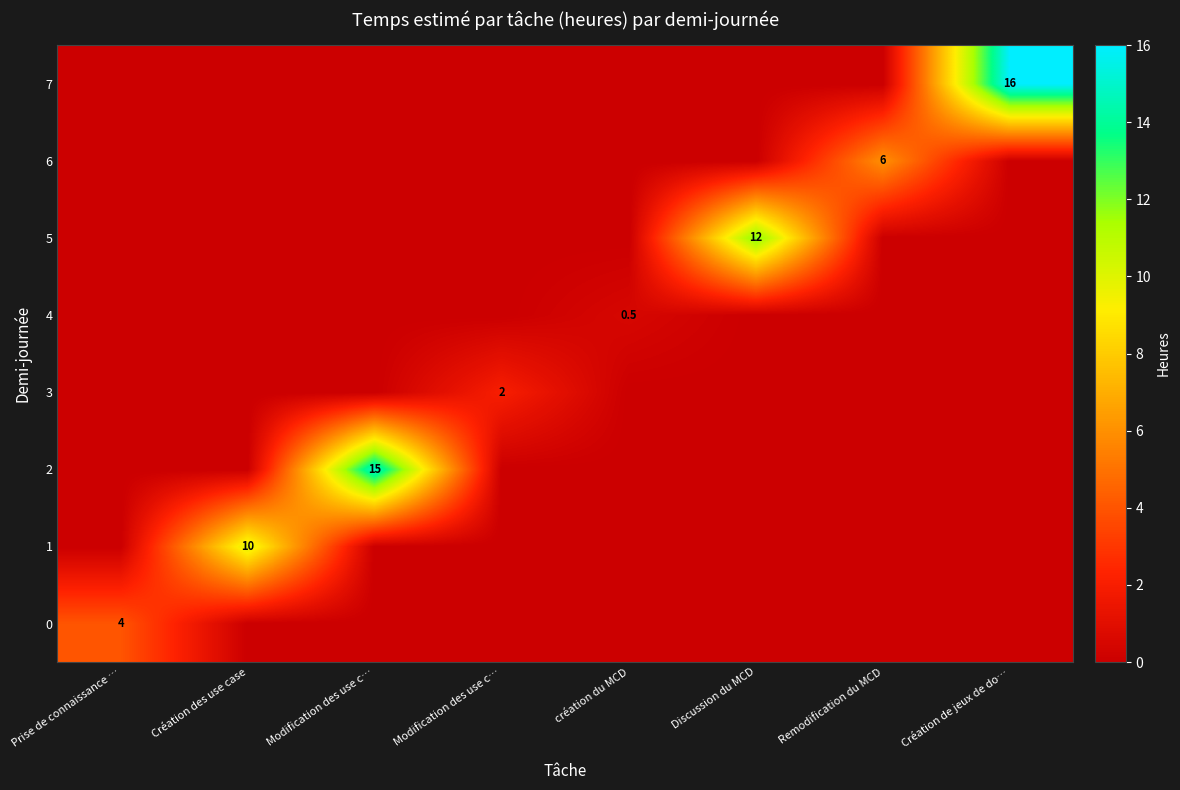

What is the spread (max minus min) of values at création du MCD?

0.5